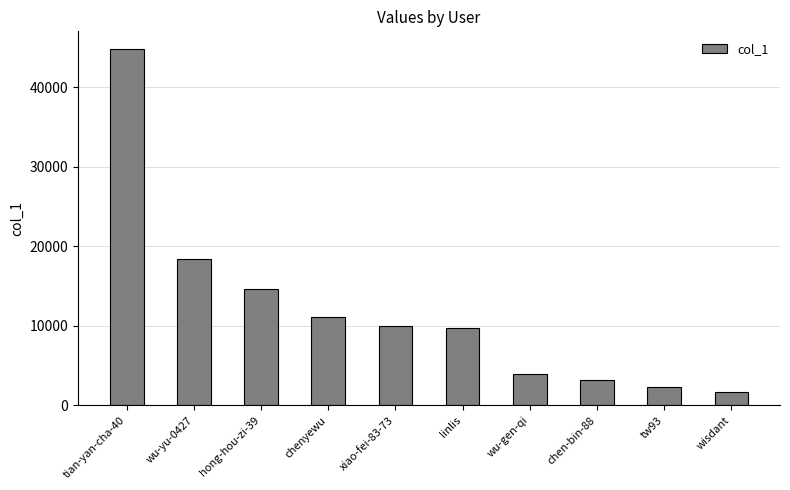

Reading right to left, extract all data points from this chart.

1724	2266	3226	3960	9670	10005	11051	14689	18393	44820